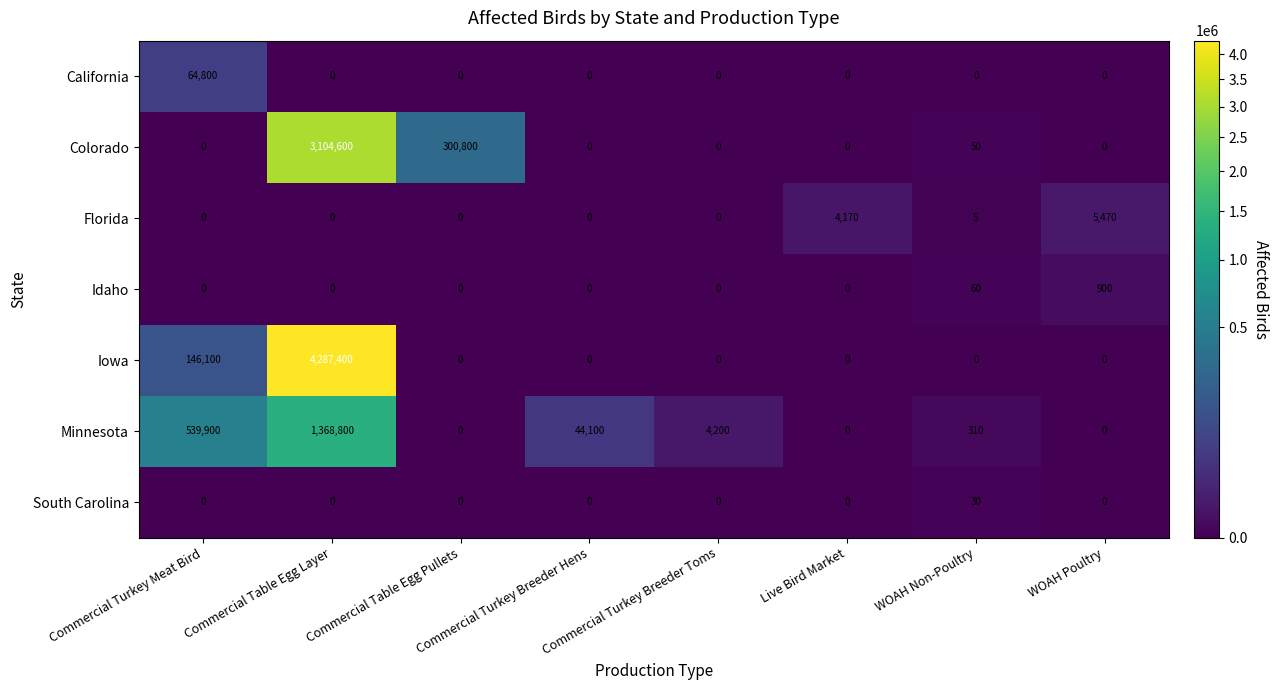

What is the difference between the Idaho values at Commercial Turkey Breeder Hens and WOAH Non-Poultry?

60